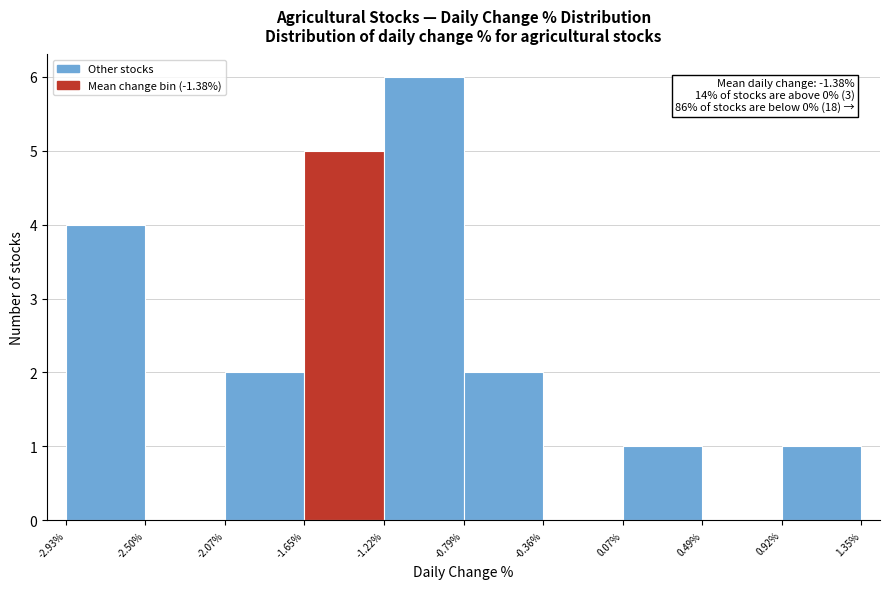

Which range on the x-axis has the tallest bar?

-1.22% to -0.79%